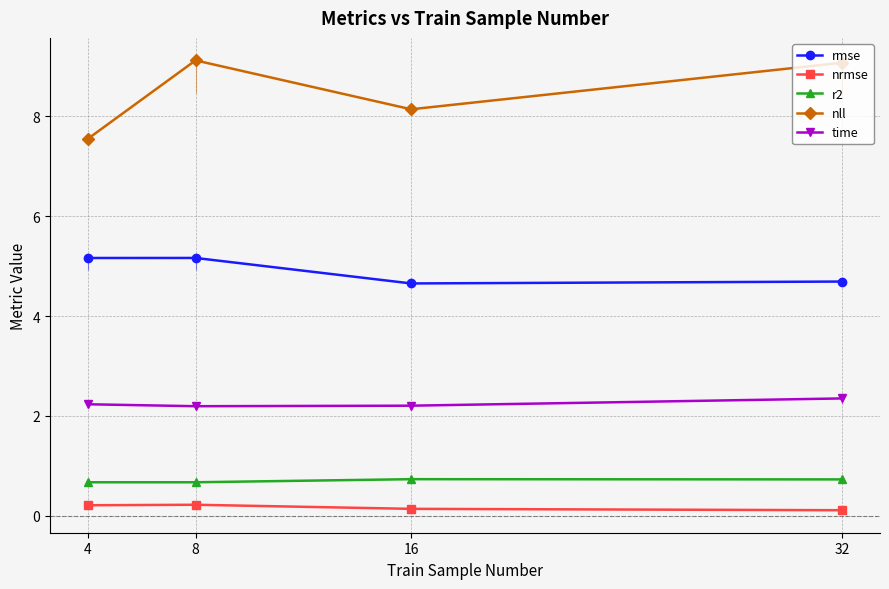

How many interior local peaks does the rmse series have?

1